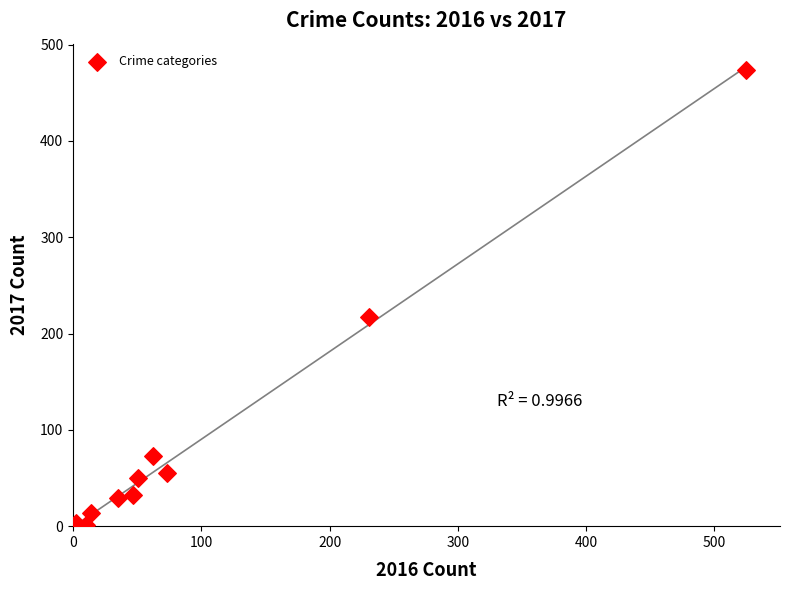

What is the average X value?

105